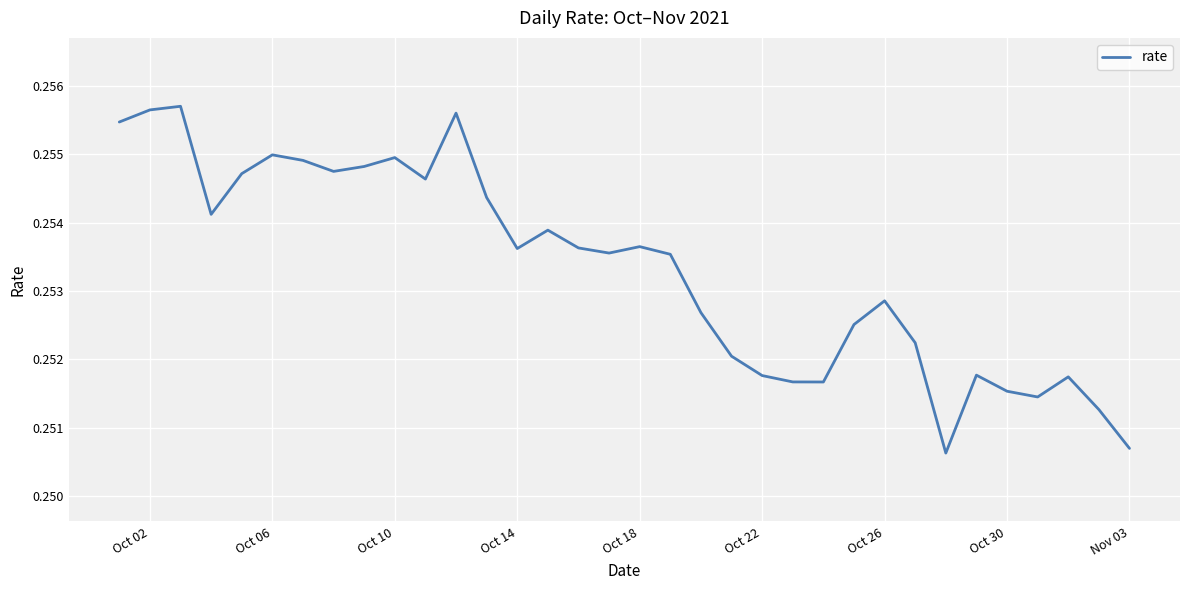

What is the sum of all values?

8.6